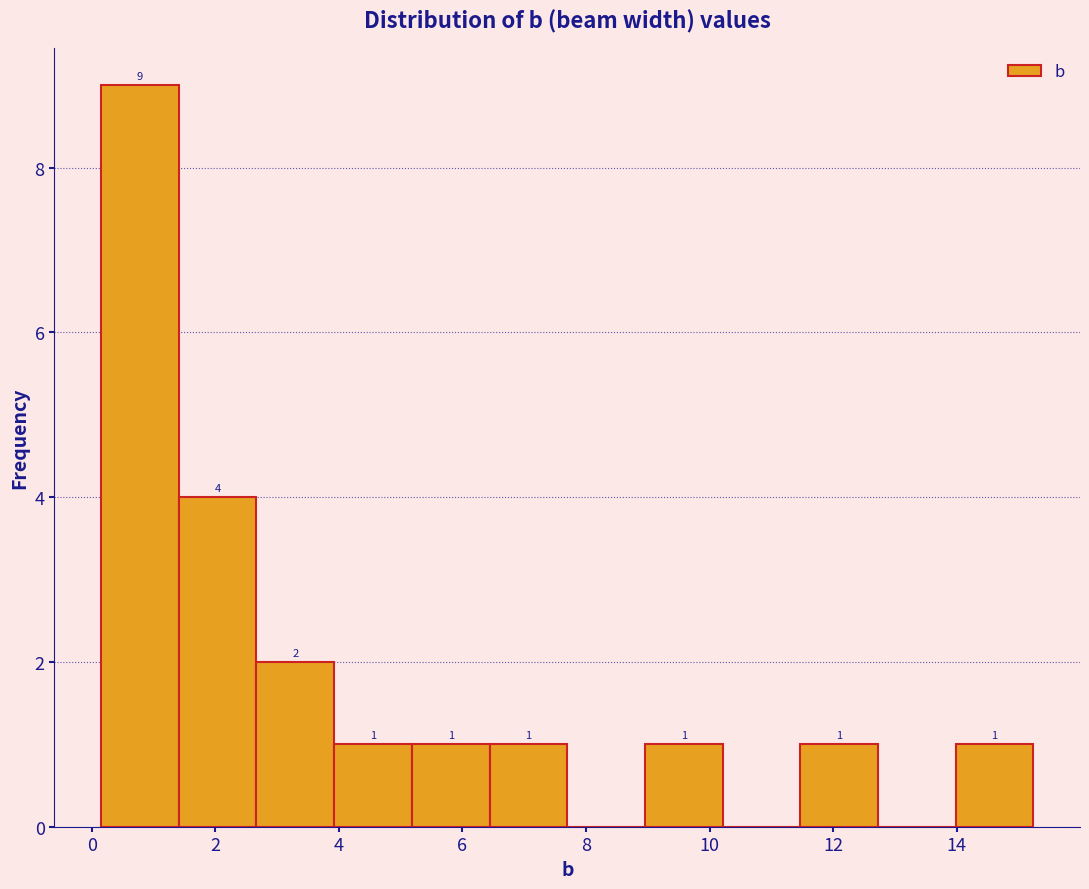

Which range on the x-axis has the tallest bar?

0.2 to 1.4